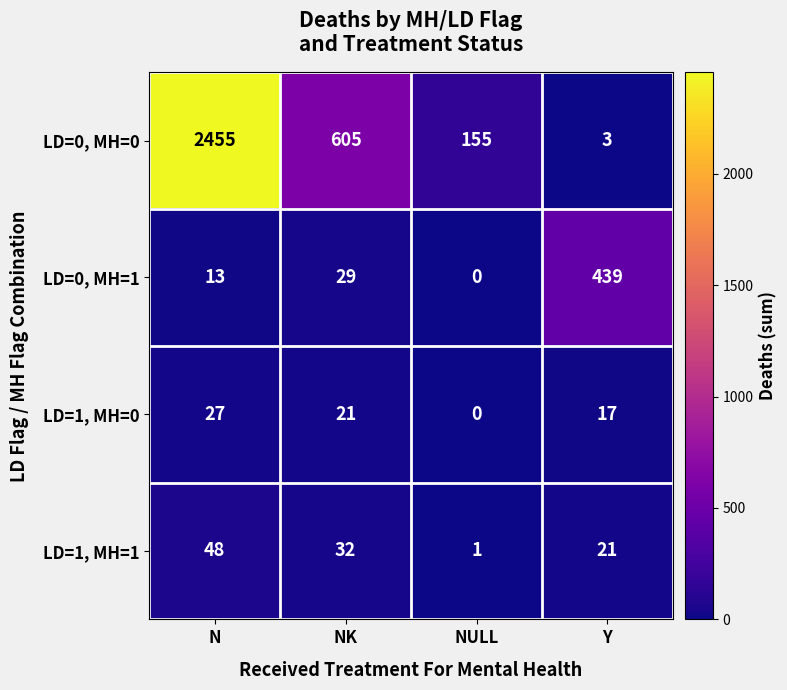

What is the sum of the LD=0, MH=1 values at N and NK?

42